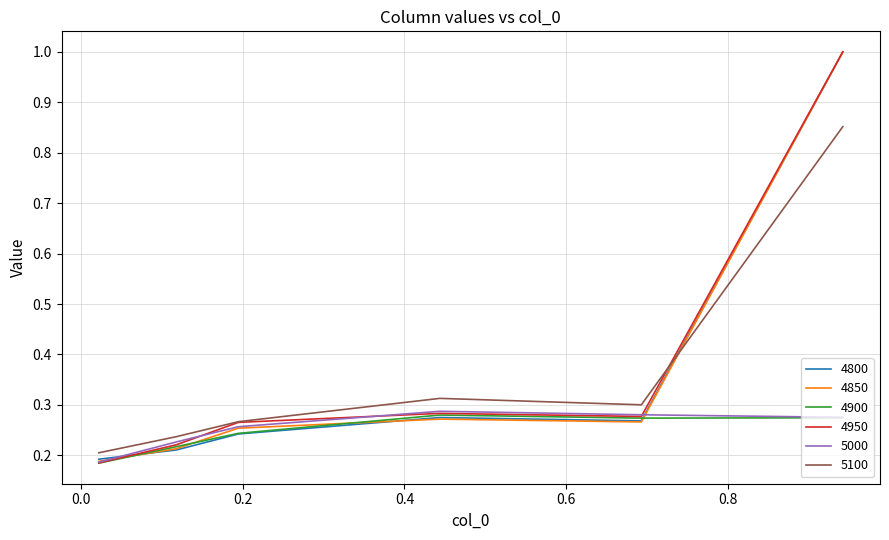

What is the greatest value displayed?

1.0